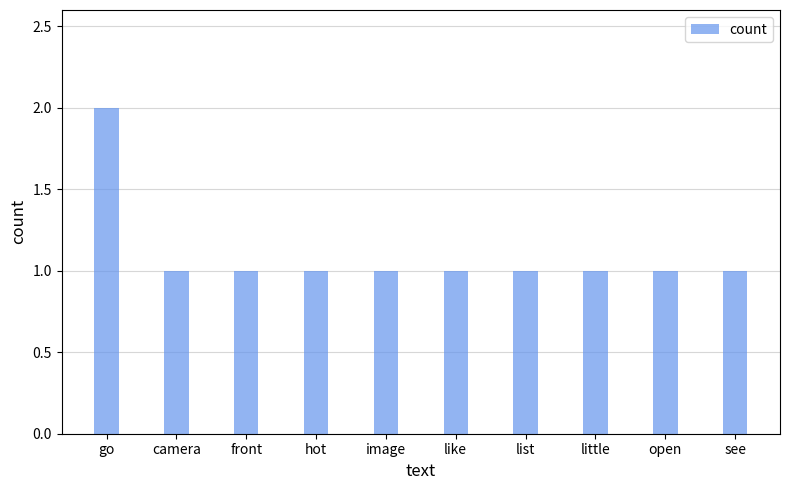

At which category does the chart reach its peak across all series?

go